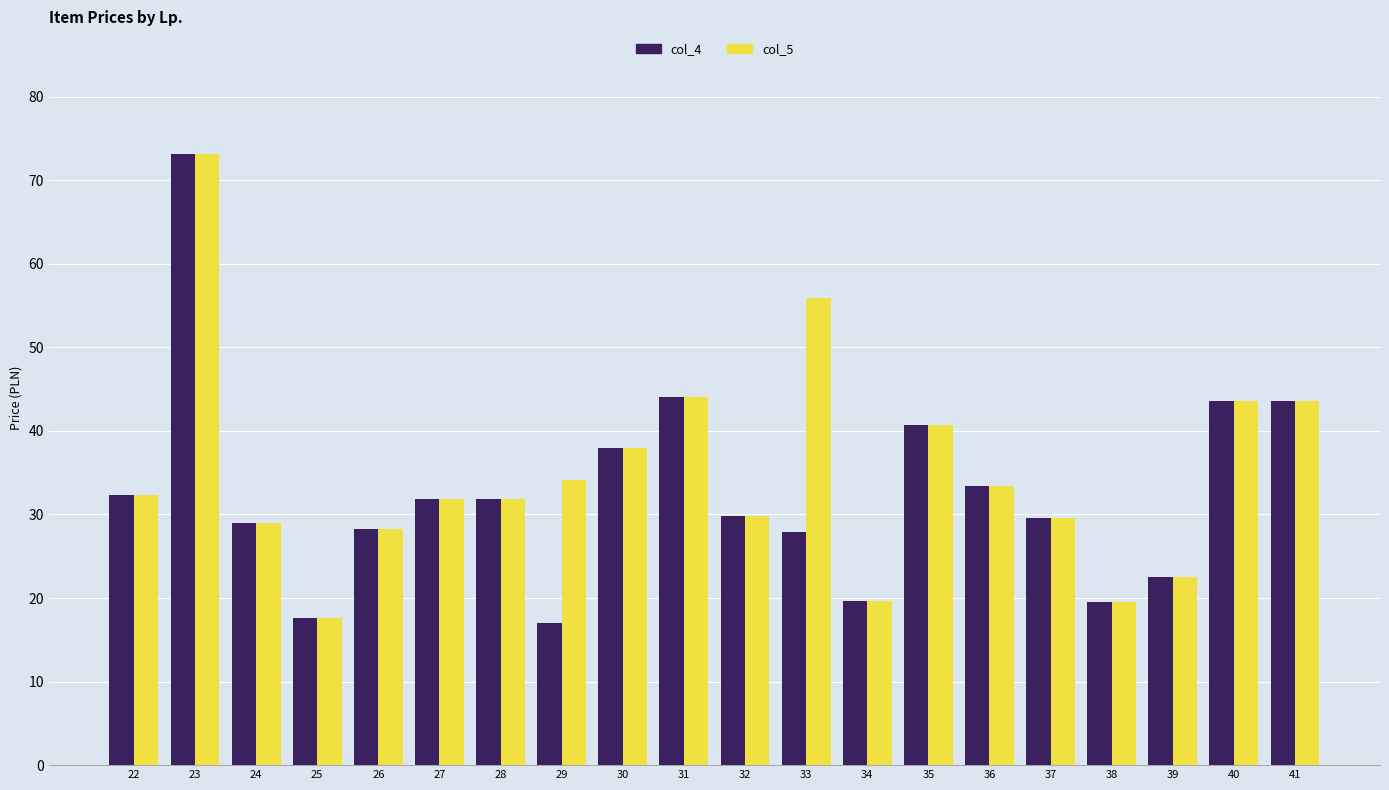

What is the value of the col_4 bar at the 3rd from the left?

29.0